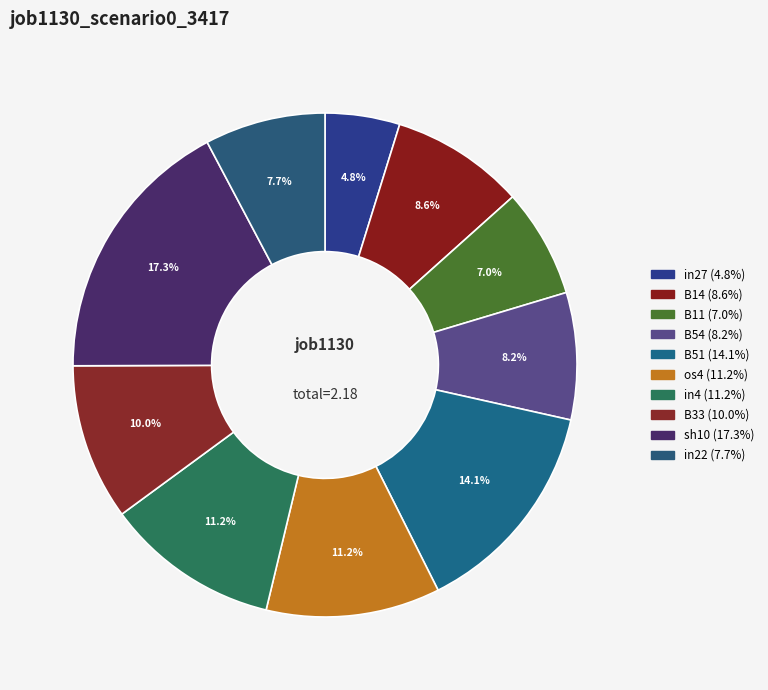

Count the number of slices in the pie.

10